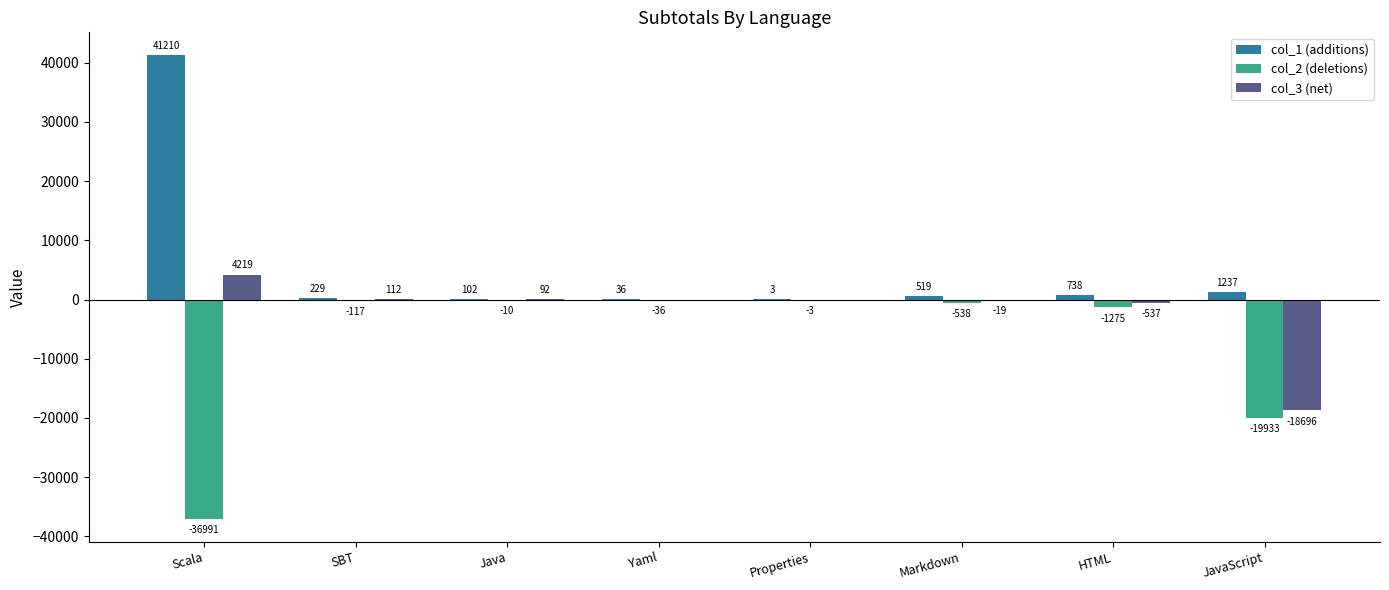

Reading left to right, list all the values displayed in this chart.

col_1 (additions): 41210	229	102	36	3	519	738	1237
col_2 (deletions): -36991	-117	-10	-36	-3	-538	-1275	-19933
col_3 (net): 4219	112	92	0	0	-19	-537	-18696